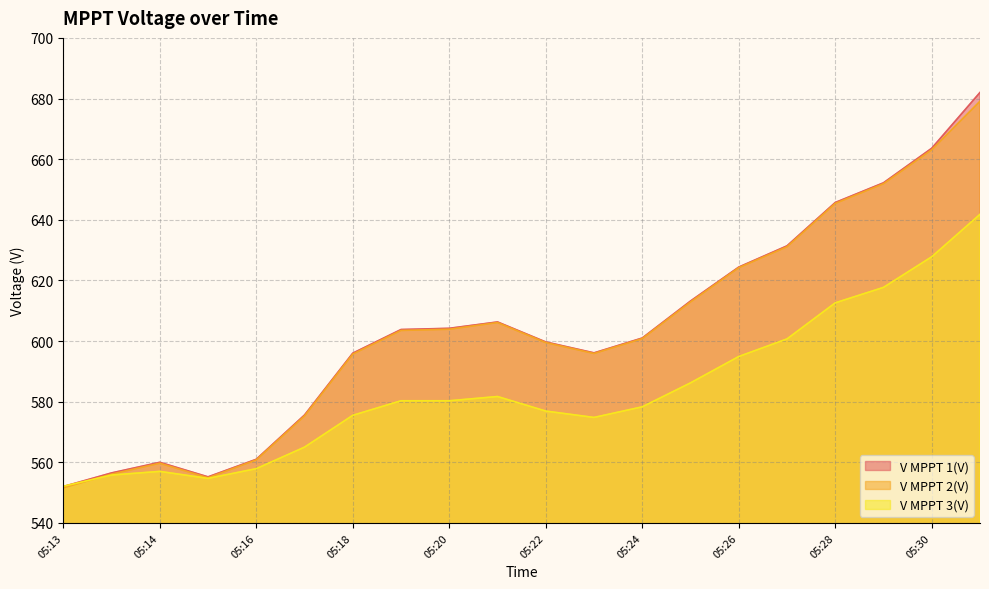

Does the chart display data point markers on the line(s)?

No